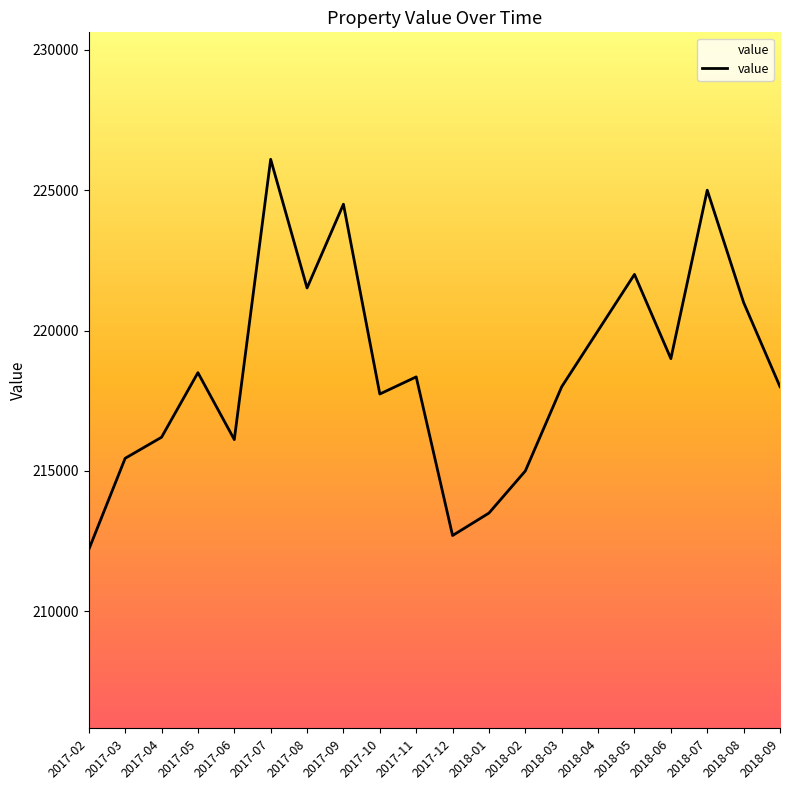

Which category has the lowest value across all series?

2017-02